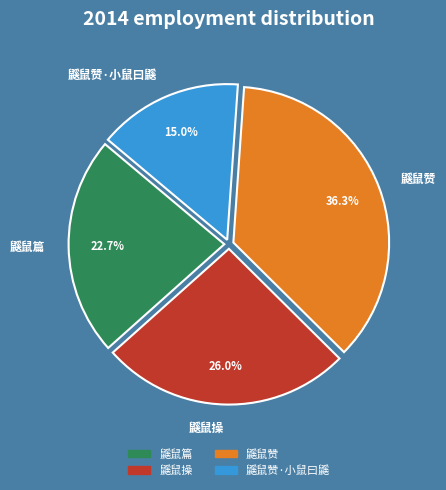

Rank the categories by value from lowest to highest.

鼷鼠赞·小鼠曰鼷, 鼷鼠篇, 鼷鼠操, 鼷鼠赞